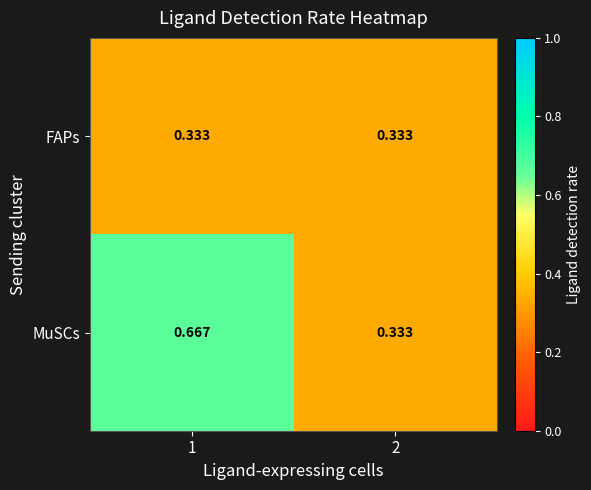

Which series changed the most between 1 and 2?

MuSCs